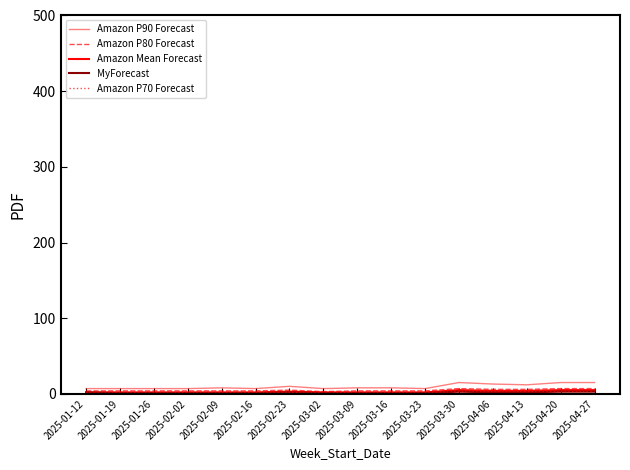

Which has a higher value, 2025-03-23 or 2025-02-16?

2025-03-23